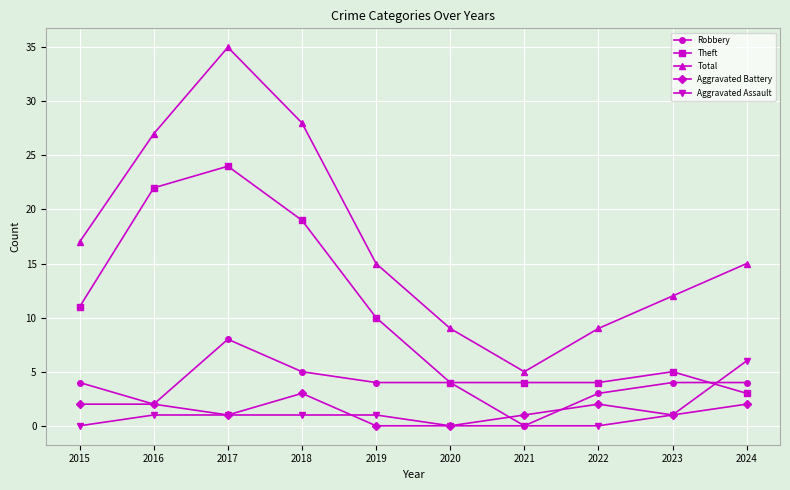

In Total, how many points are higher than both neighbors (excluding endpoints)?

1